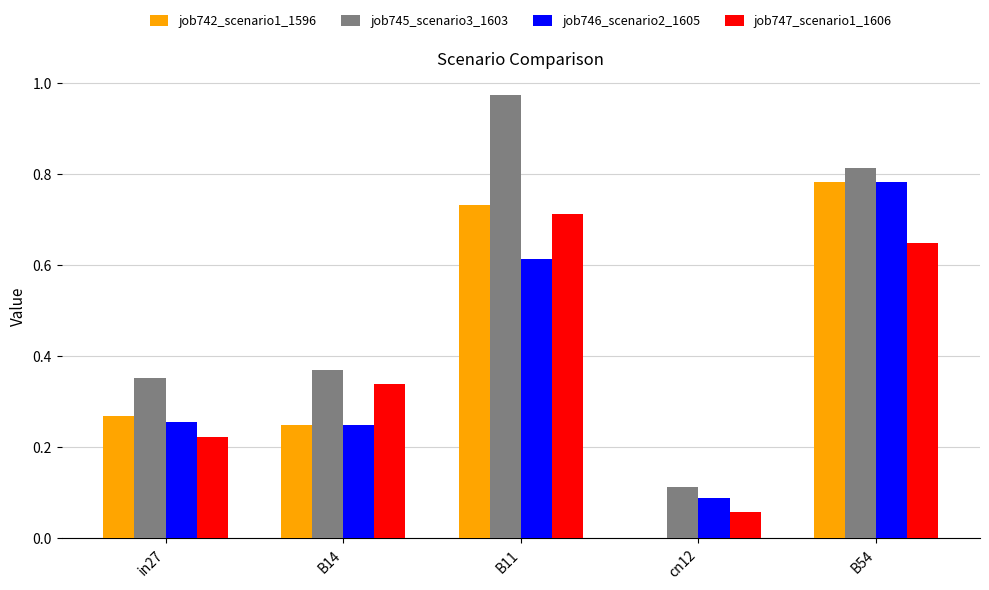

Count the number of categories in the chart.

5